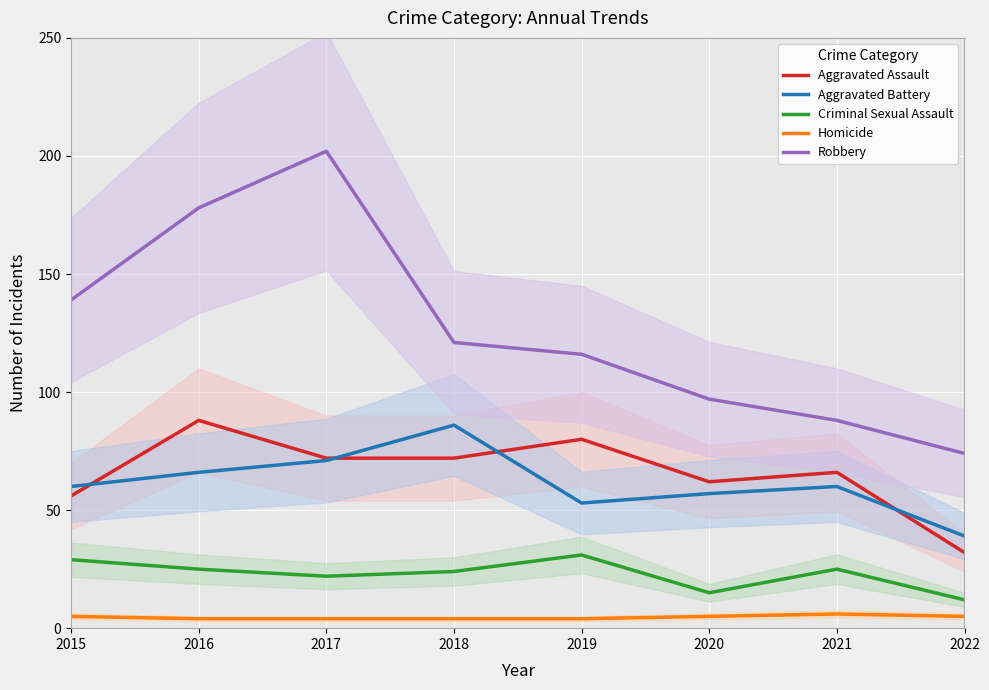

In Robbery, how many points are higher than both neighbors (excluding endpoints)?

1